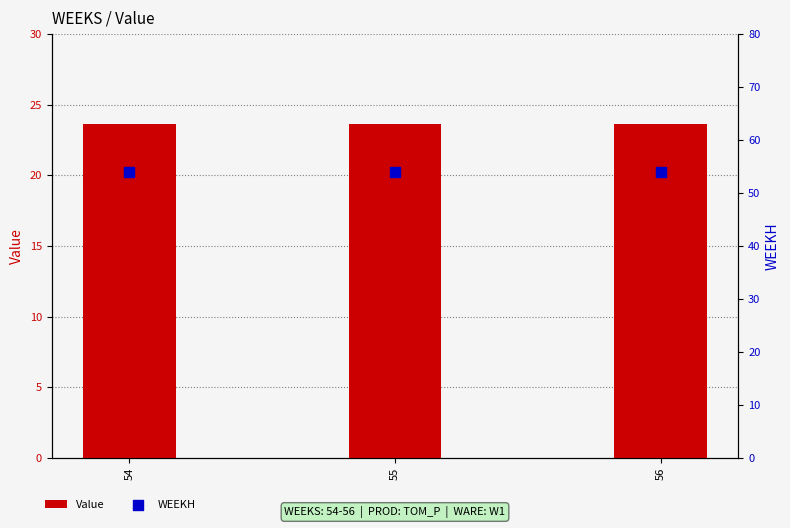

Which series contains the highest Y value?

WEEKH